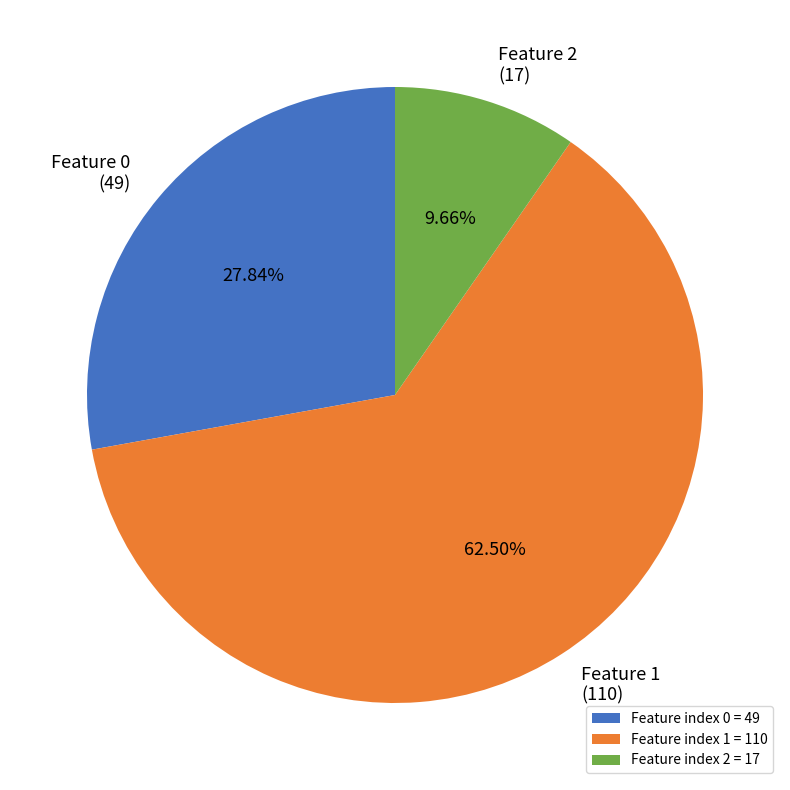

Rank the categories by value from lowest to highest.

Feature index 2 = 17, Feature index 0 = 49, Feature index 1 = 110